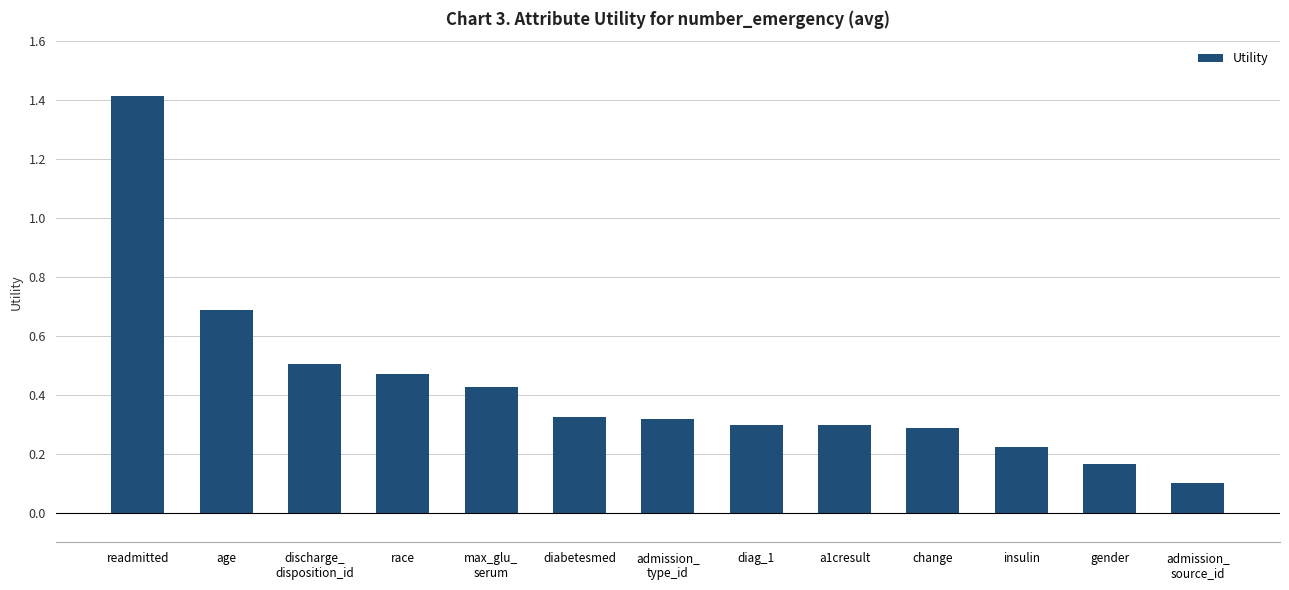

What is the label of the 2nd bar from the left?

age